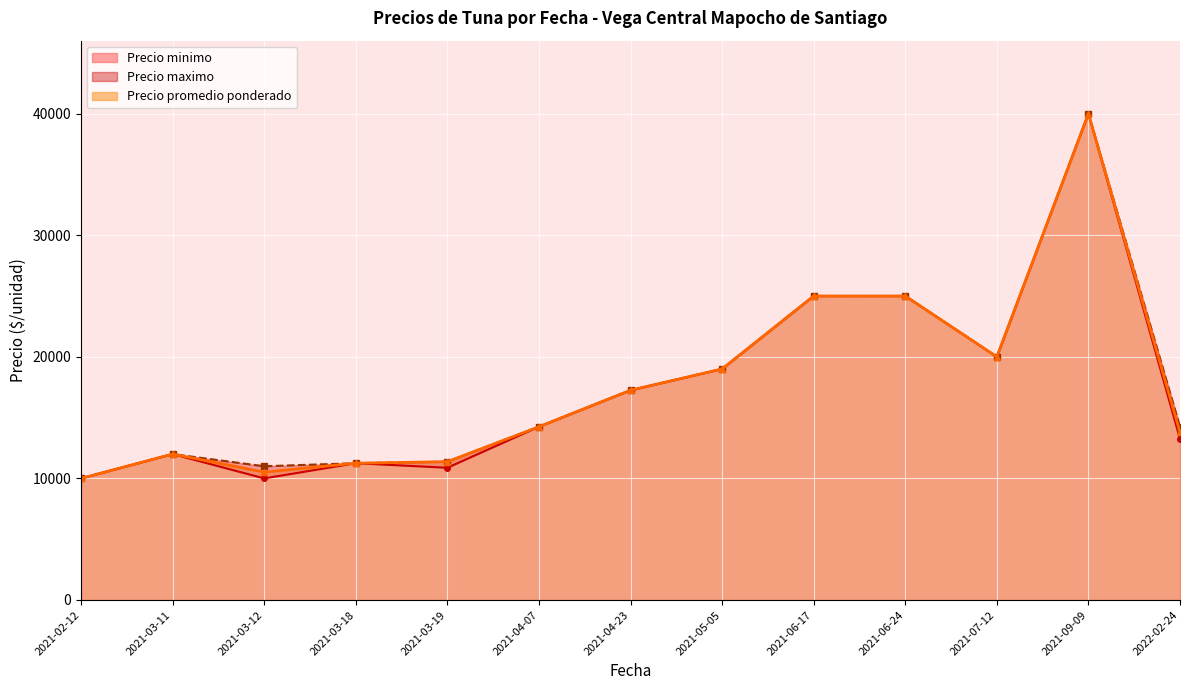

True or false: Precio maximo and Precio promedio ponderado cross at least once.

False